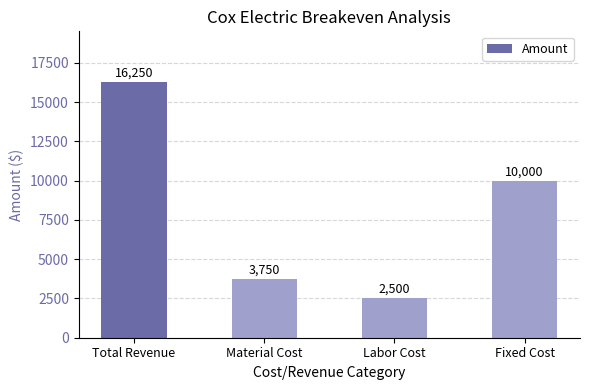

Reading left to right, transcribe all the data shown in this chart.

16250	3750	2500	10000